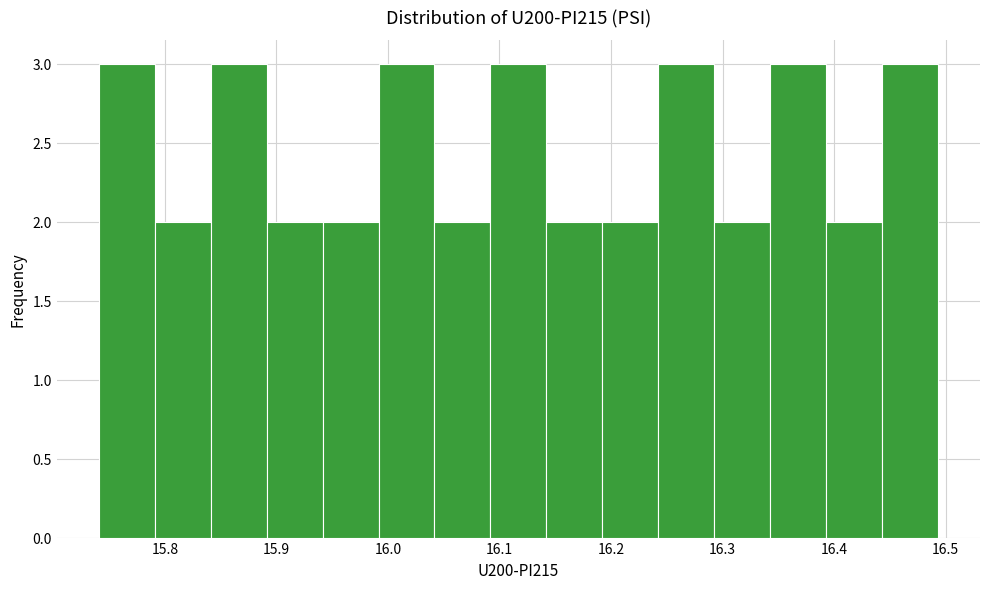

Reading left to right, list every bar in this chart as the range it spans on the x-axis followed by its height. Neither the bar edges nor the heights are printed on the chart, so give them approximately, as read against the axes.

15.74 to 15.79: 3
15.79 to 15.84: 2
15.84 to 15.89: 3
15.89 to 15.94: 2
15.94 to 15.99: 2
15.99 to 16.04: 3
16.04 to 16.09: 2
16.09 to 16.14: 3
16.14 to 16.19: 2
16.19 to 16.24: 2
16.24 to 16.29: 3
16.29 to 16.34: 2
16.34 to 16.39: 3
16.39 to 16.44: 2
16.44 to 16.49: 3